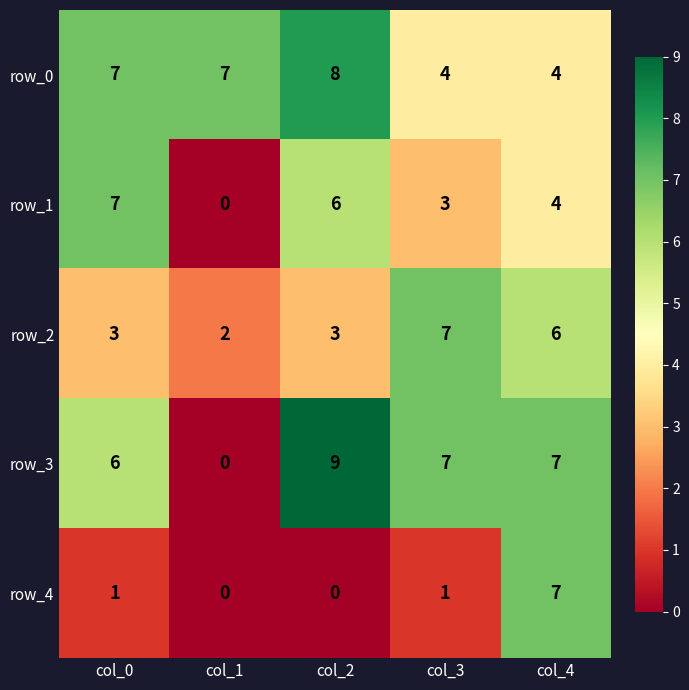

At which label does row_3 reach its peak?

col_2